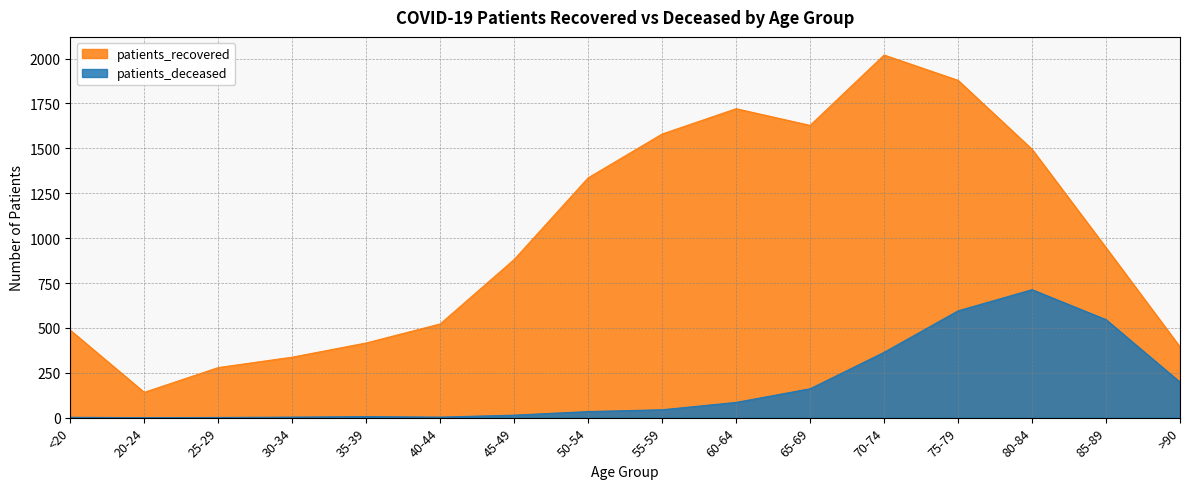

In patients_recovered, how many points are lower than both neighbors (excluding endpoints)?

2